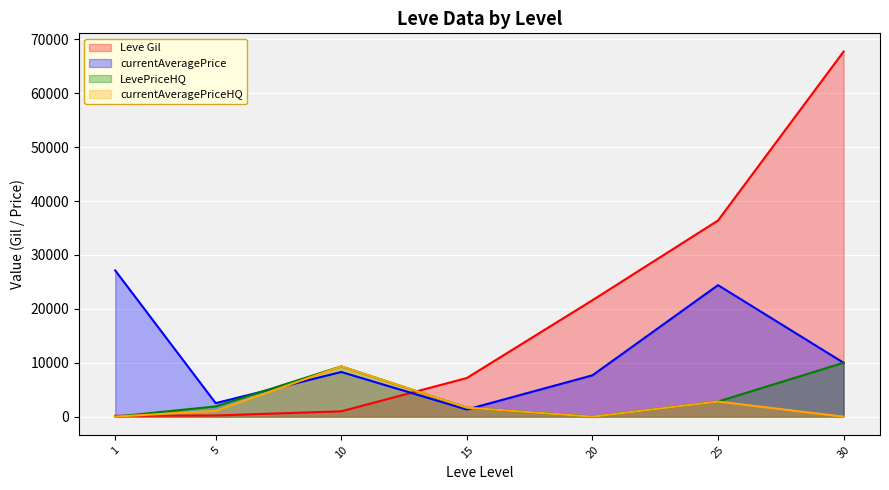

What are all the series names shown in the legend?

Leve Gil, currentAveragePrice, LevePriceHQ, currentAveragePriceHQ